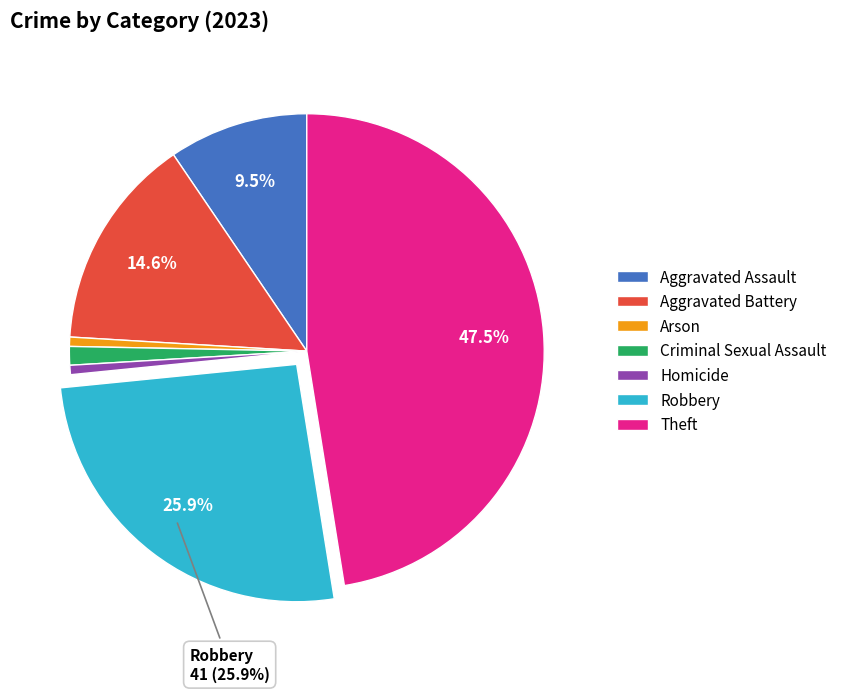

Which category has the biggest portion of the pie?

Theft